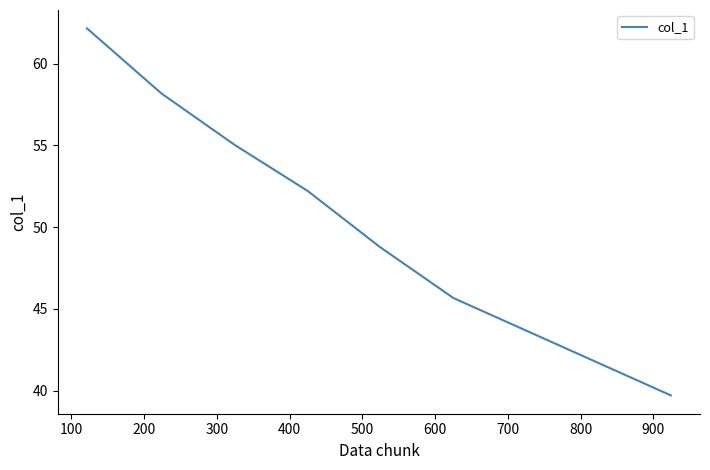

What is the maximum value shown in the chart?

62.2